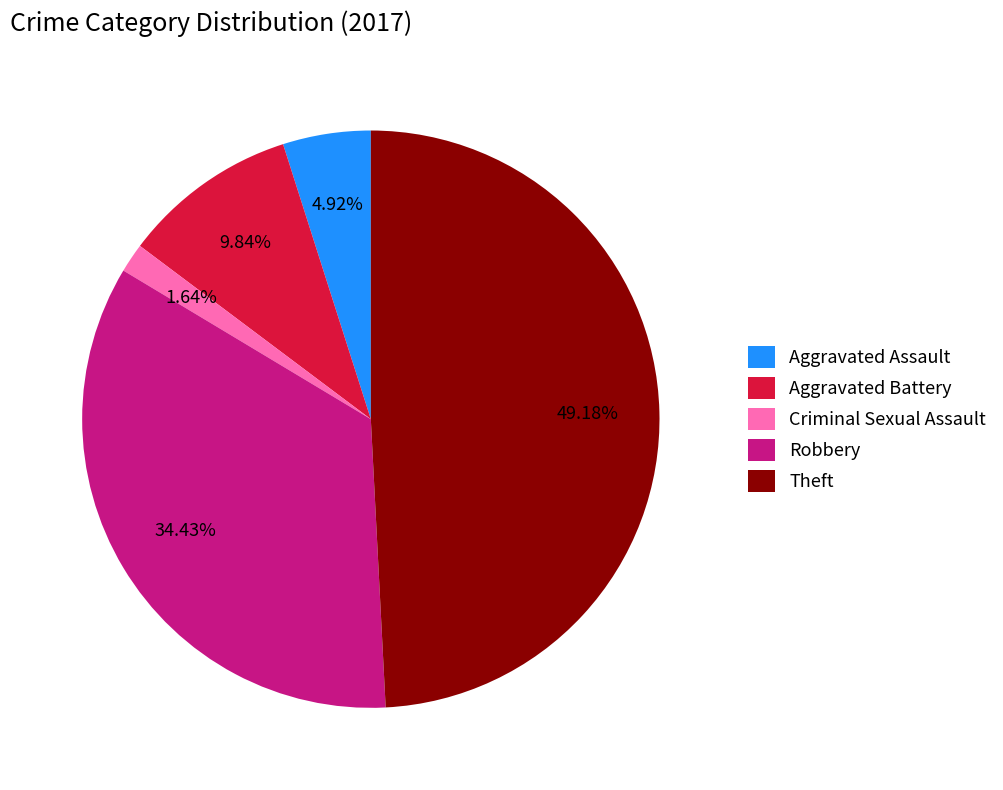

Is there any slice that represents more than half of the pie?

No